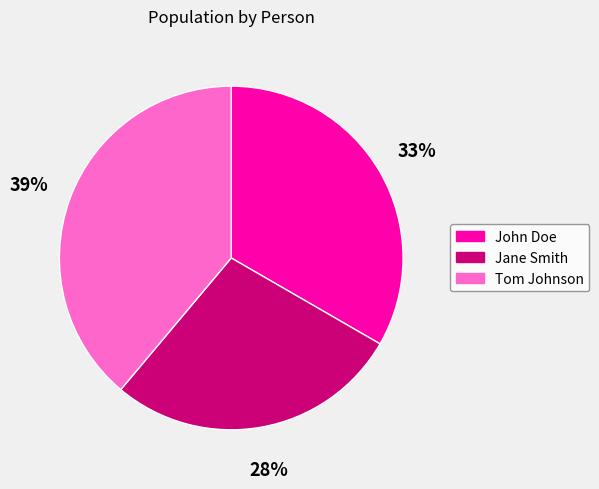

To the nearest percent, what portion does Tom Johnson represent?

39%